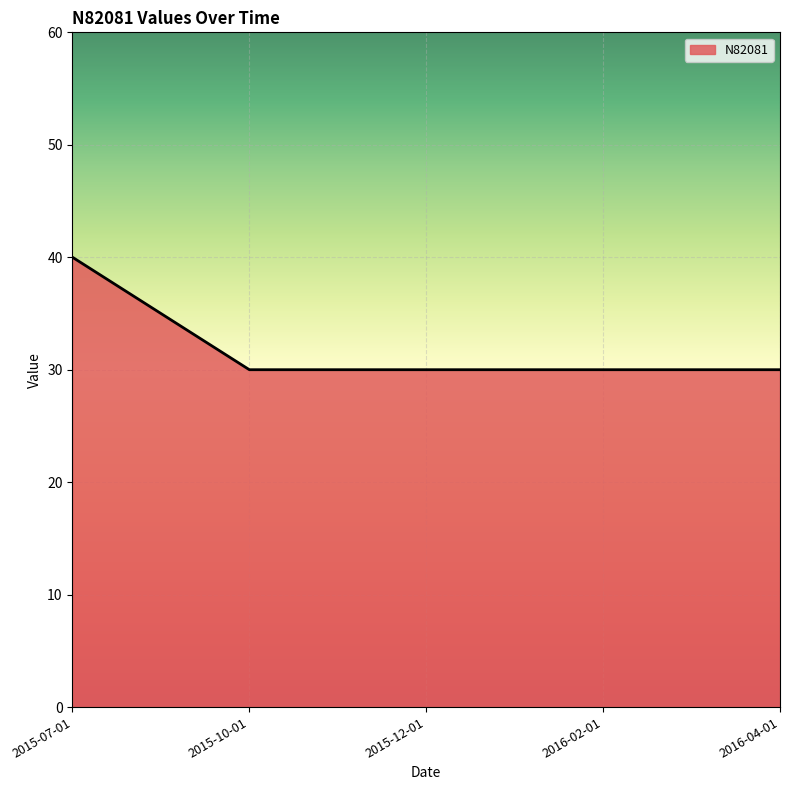

Does the chart display data point markers on the line(s)?

No